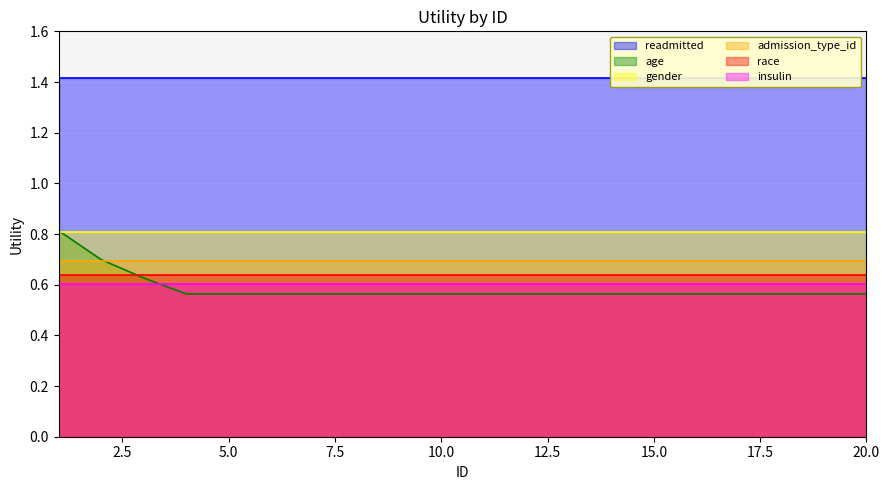

Between which two adjacent categories do gender and age first intersect?

1 and 2